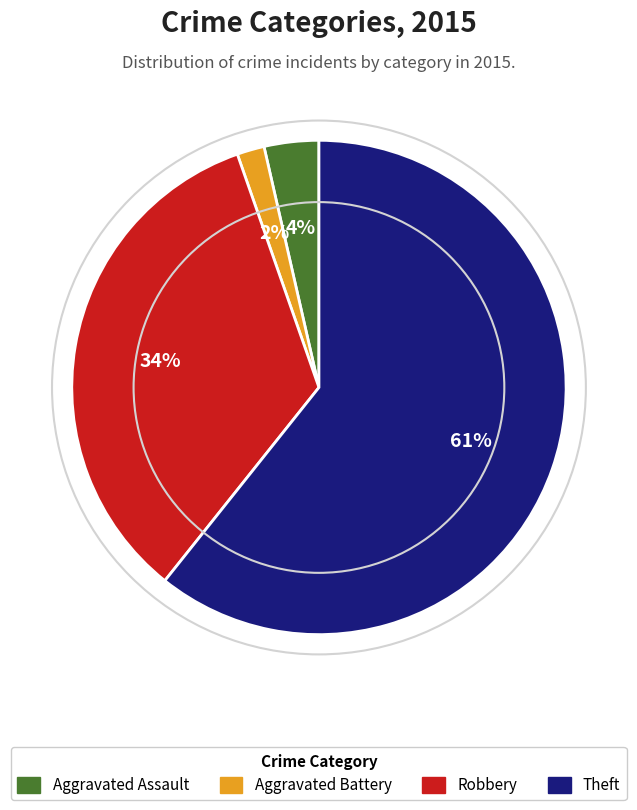

Does Robbery account for over 50% of the chart?

No